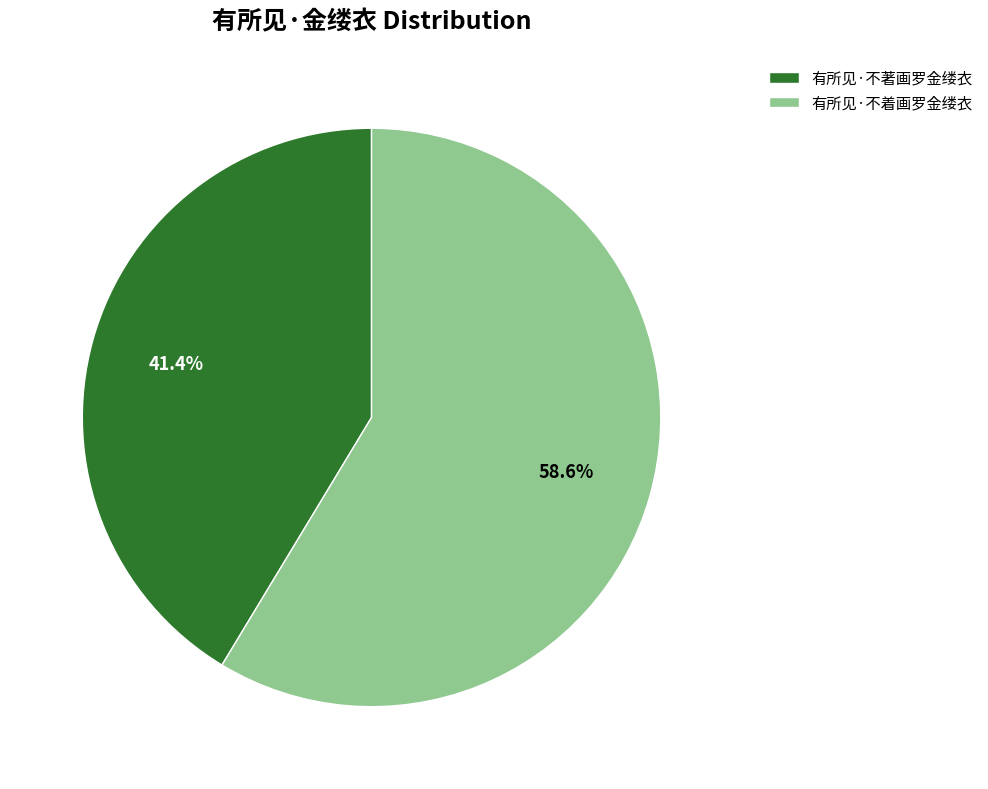

Which category accounts for the majority?

有所见·不着画罗金缕衣